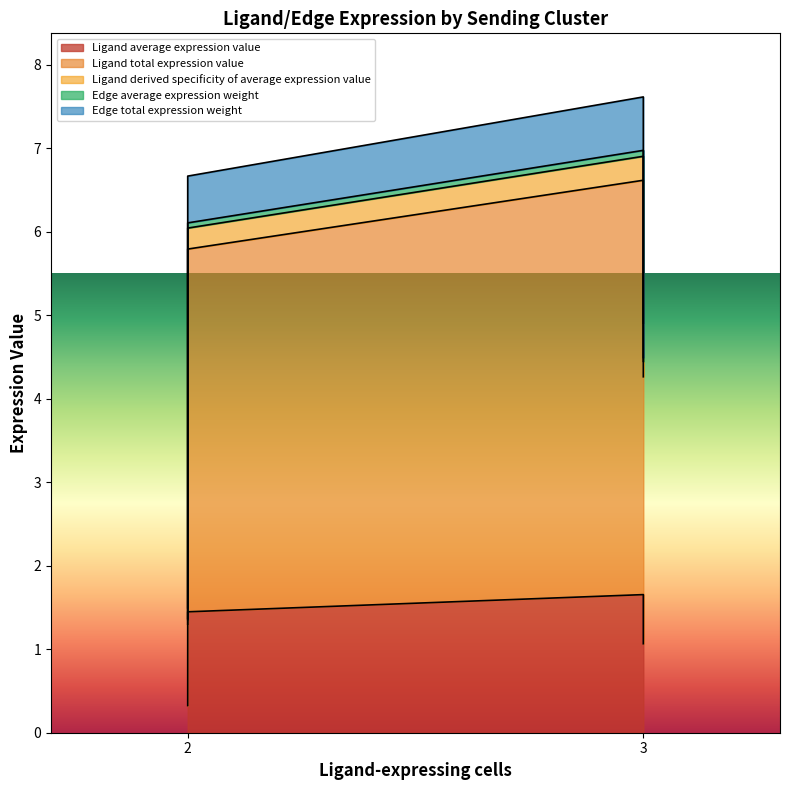

True or false: Ligand derived specificity of average expression value and Edge average expression weight cross at least once.

False